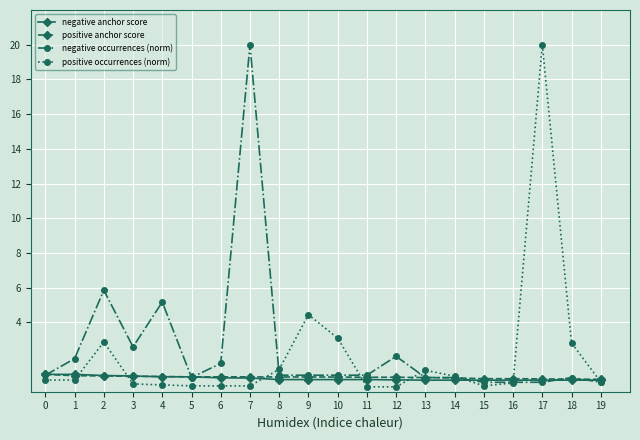

What is the sum of the positive occurrences (norm) values at 0 and 10?

3.8